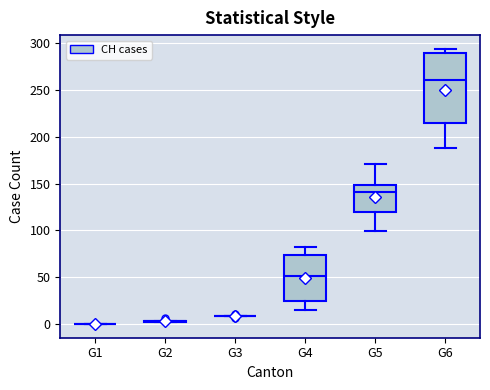

Reading left to right, transcribe this box plot: for each box, give where its median line is, the range the box spans, and where its two whiskers end, as read against the y-axis. The values are not printed on the chart, so give them approximately, as read against the axis.

G1: box collapsed to a line at 0, whiskers 0 to 0
G2: box collapsed to a line at 5, whiskers 0 to 5
G3: box collapsed to a line at 10, whiskers 10 to 10
G4: median 50, box 25 to 75, whiskers 15 to 80
G5: median 140, box 120 to 150, whiskers 100 to 170
G6: median 260, box 215 to 290, whiskers 190 to 295